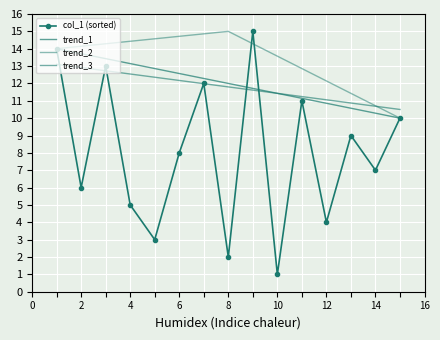

What is the maximum value shown in the chart?

15